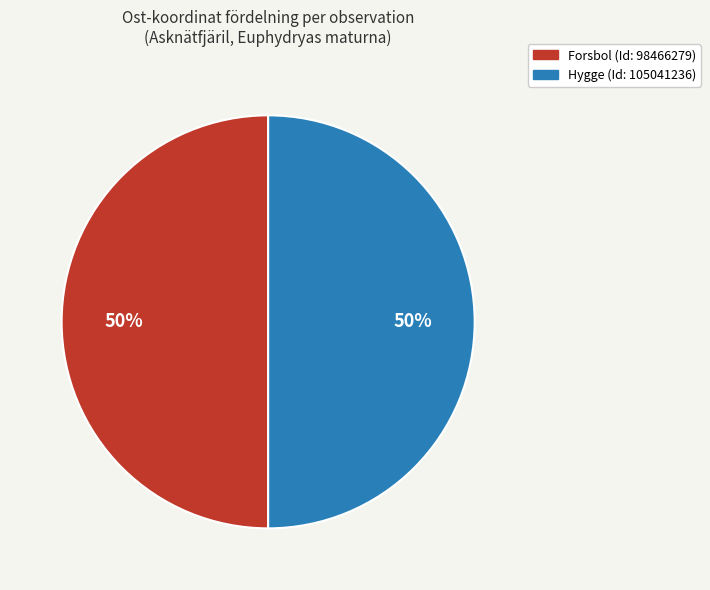

How many segments does this pie chart have?

2